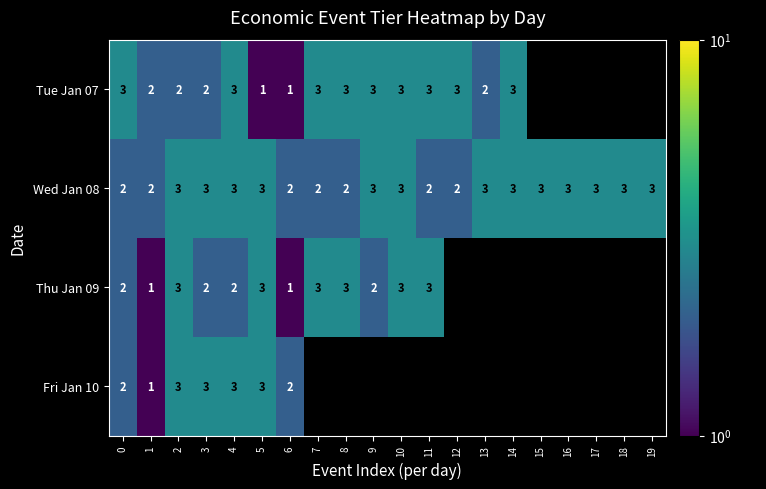

How many categories are shown in the chart?

20